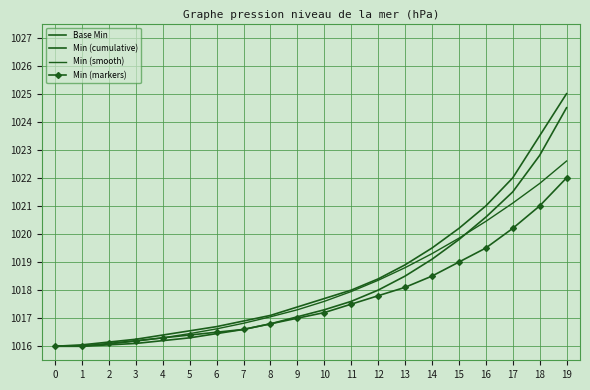

Reading left to right, extract all data points from this chart.

Base Min: 0=1016.0	1=1016.0	2=1016.1	3=1016.2	4=1016.4	5=1016.5	6=1016.7	7=1016.9	8=1017.1	9=1017.4	10=1017.7	11=1018.0	12=1018.4	13=1018.9	14=1019.5	15=1020.2	16=1021.0	17=1022.0	18=1023.5	19=1025.0
Min (cumulative): 0=1016.0	1=1016.0	2=1016.0	3=1016.1	4=1016.2	5=1016.3	6=1016.5	7=1016.6	8=1016.8	9=1017.0	10=1017.3	11=1017.6	12=1018.0	13=1018.5	14=1019.1	15=1019.8	16=1020.6	17=1021.5	18=1022.8	19=1024.5
Min (smooth): 0=1016.0	1=1016.0	2=1016.1	3=1016.2	4=1016.3	5=1016.5	6=1016.6	7=1016.8	8=1017.0	9=1017.3	10=1017.6	11=1018.0	12=1018.4	13=1018.8	14=1019.3	15=1019.9	16=1020.5	17=1021.1	18=1021.8	19=1022.6
Min (markers): 0=1016.0	1=1016.0	2=1016.1	3=1016.2	4=1016.3	5=1016.4	6=1016.5	7=1016.6	8=1016.8	9=1017.0	10=1017.2	11=1017.5	12=1017.8	13=1018.1	14=1018.5	15=1019.0	16=1019.5	17=1020.2	18=1021.0	19=1022.0